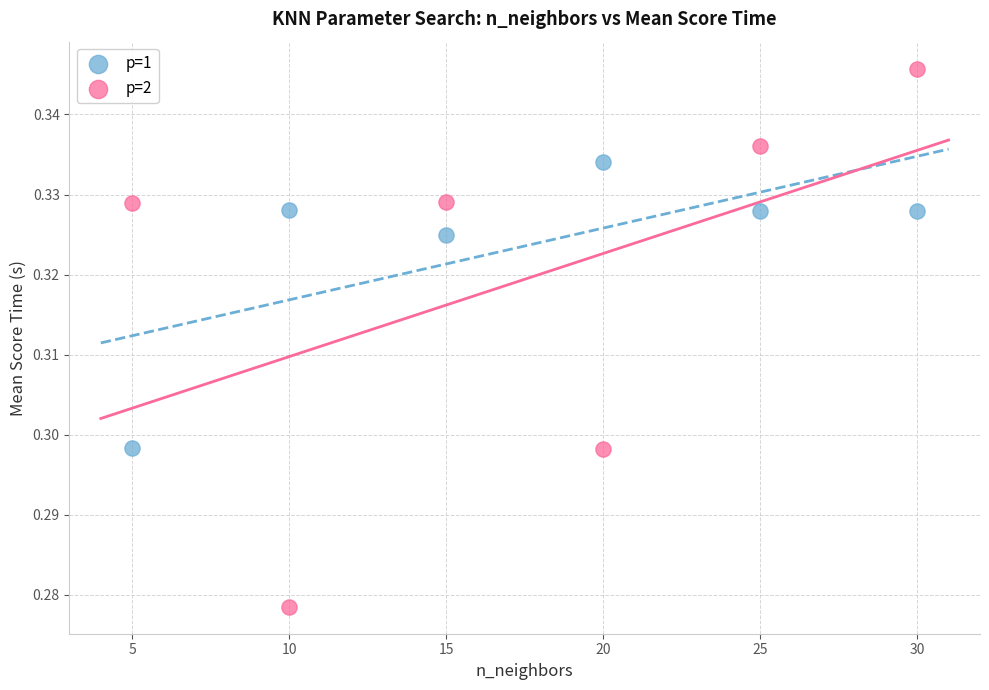

Which series contains the lowest Y value?

p=2